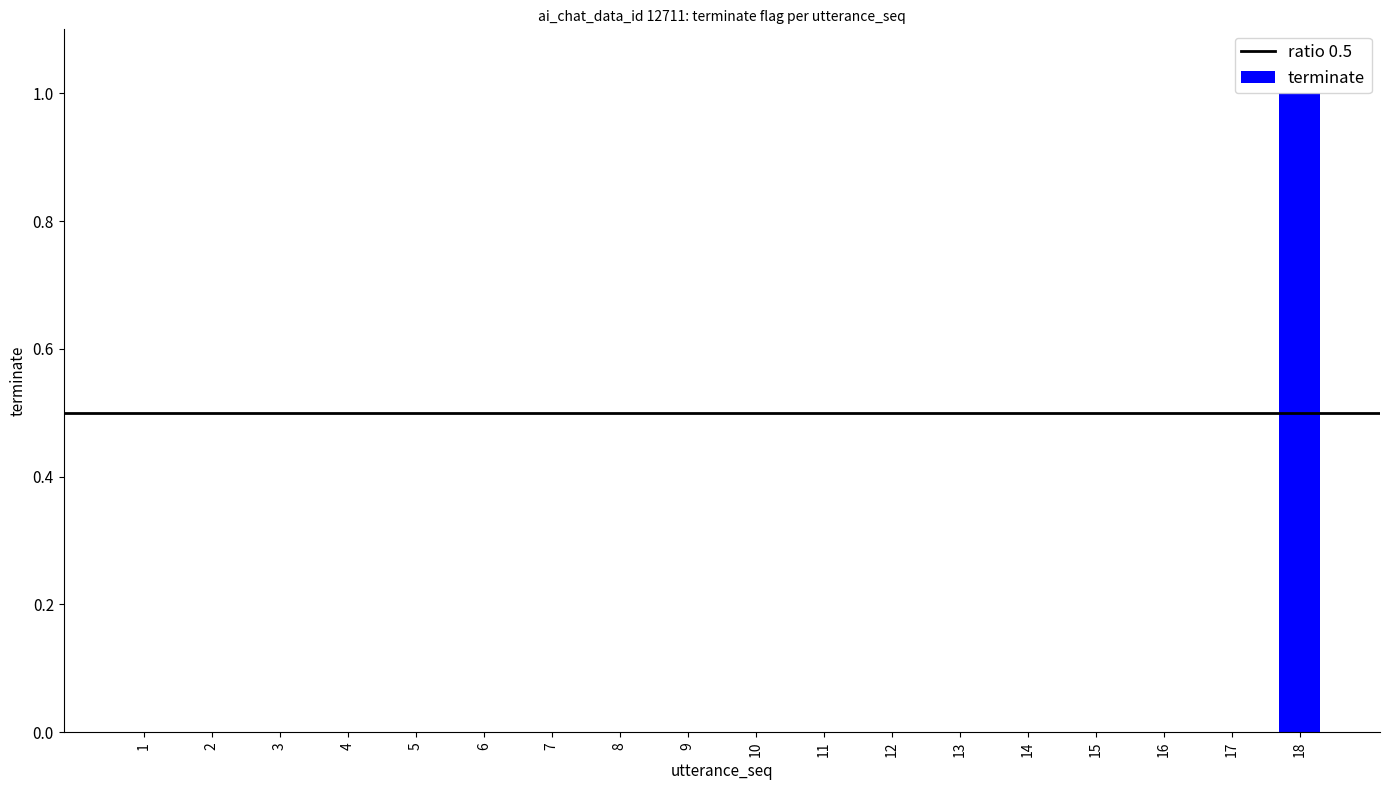

Reading left to right, list all the values displayed in this chart.

1=0	2=0	3=0	4=0	5=0	6=0	7=0	8=0	9=0	10=0	11=0	12=0	13=0	14=0	15=0	16=0	17=0	18=1